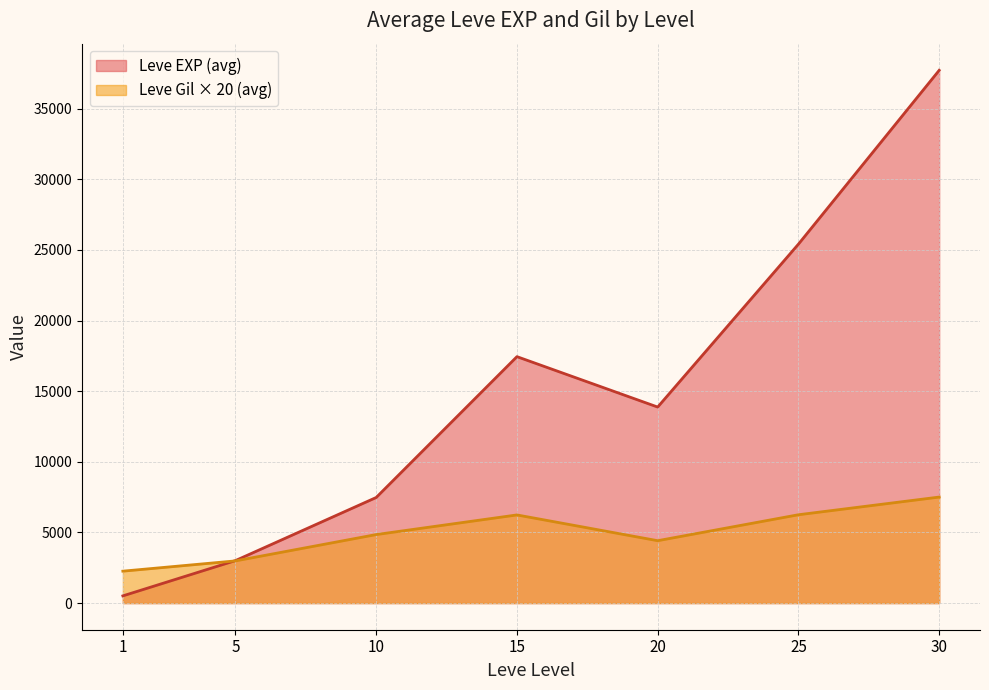

Where is Leve EXP nearest to the value 9455?

10